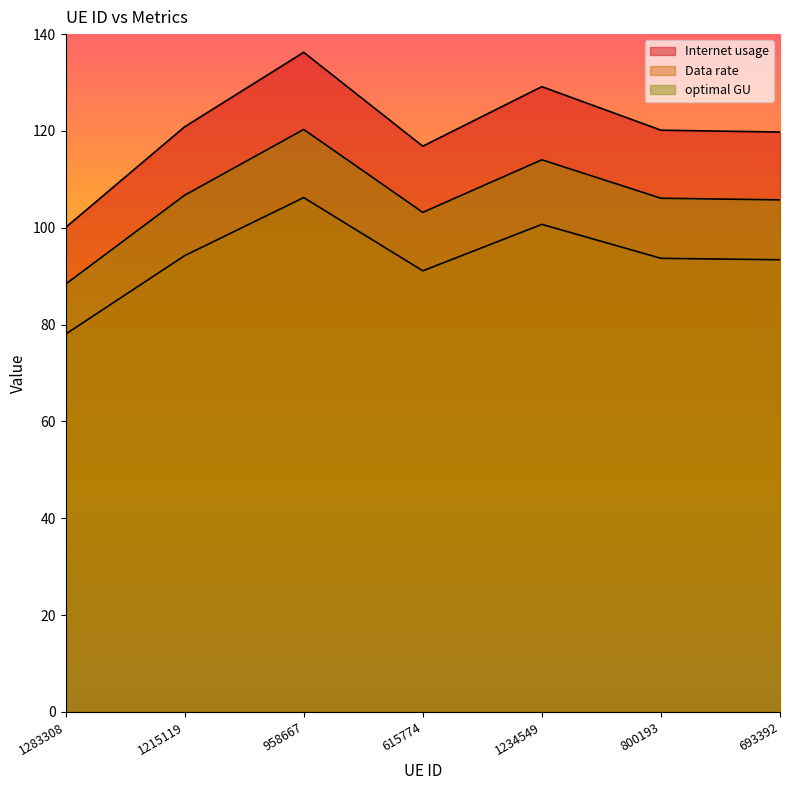

Which series has the largest range (max minus min)?

Internet usage